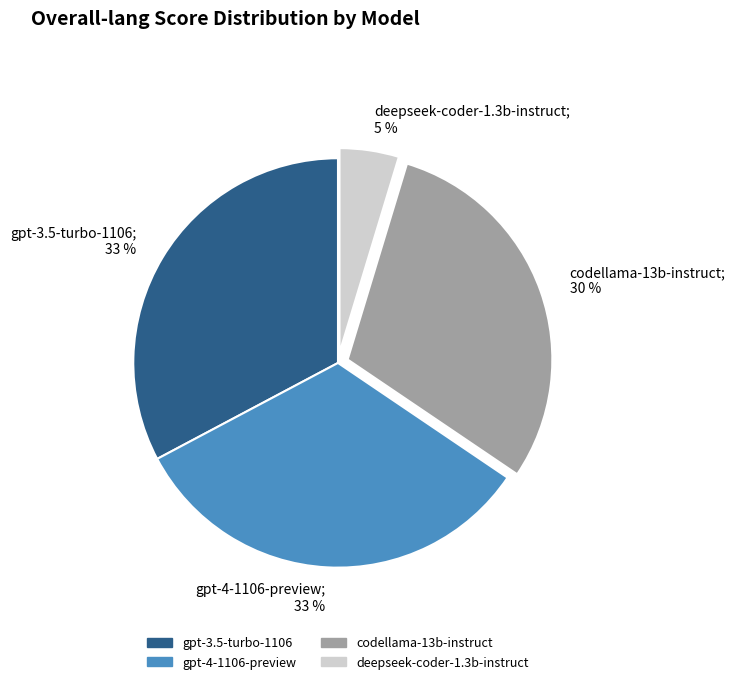

What percentage is the gpt-3.5-turbo-1106 slice, to the nearest percent?

33%